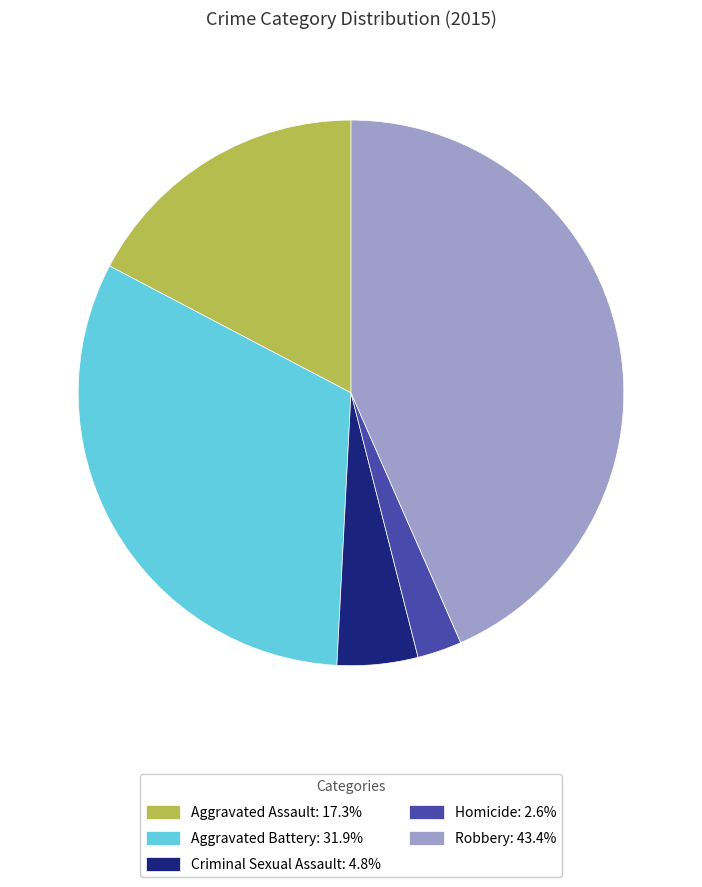

What is the ratio of the value at Aggravated Assault to the value at Criminal Sexual Assault?

3.6